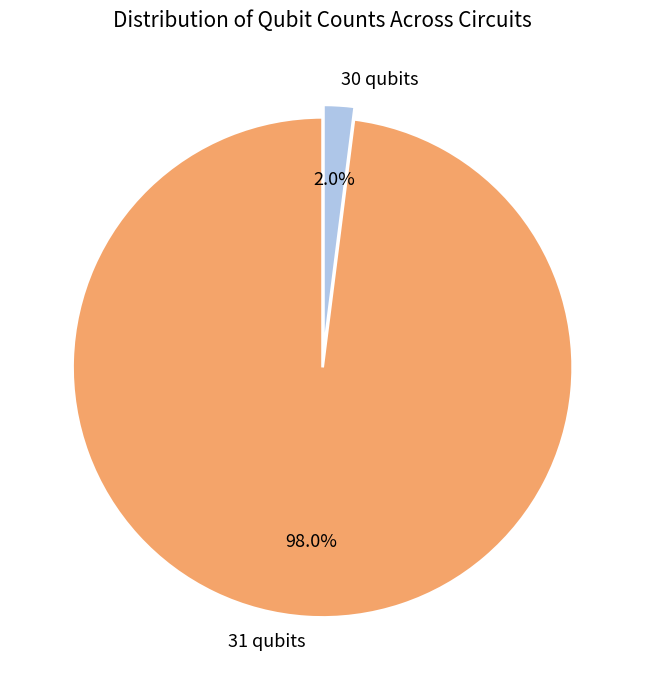

To the nearest percent, what is the combined percentage of 30 qubits and 31 qubits?

100%